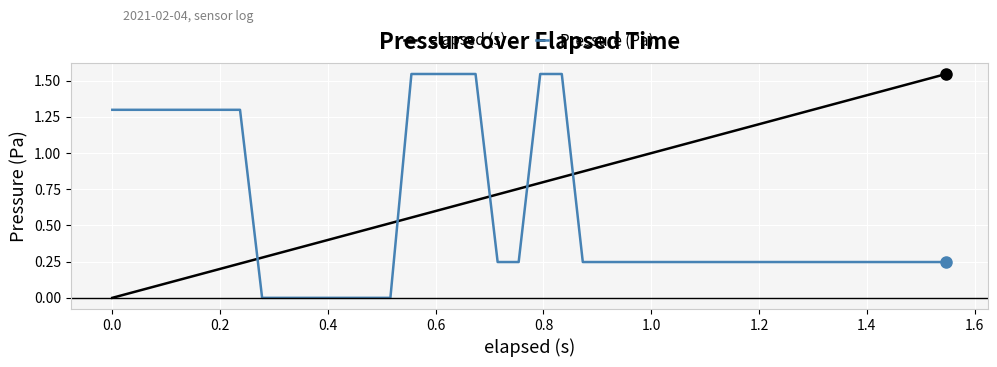

How many intersections are there between Pressure (Pa) and elapsed (s)?

5